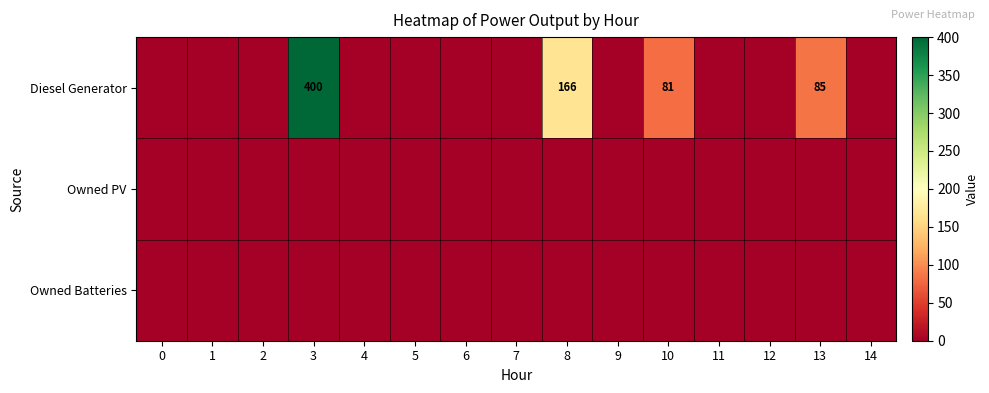

At 13, list the series in order from largest to smallest.

Diesel Generator, Owned PV, Owned Batteries